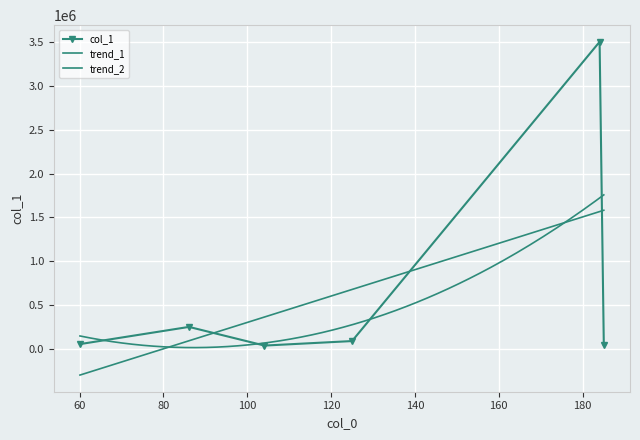

What is the ratio of the value at 104.10685729980469 to the value at 86.09627532958984?

0.1